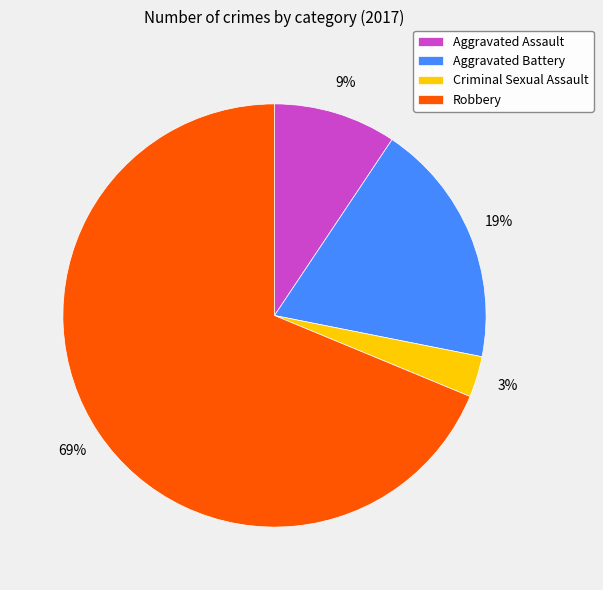

How many segments does this pie chart have?

4